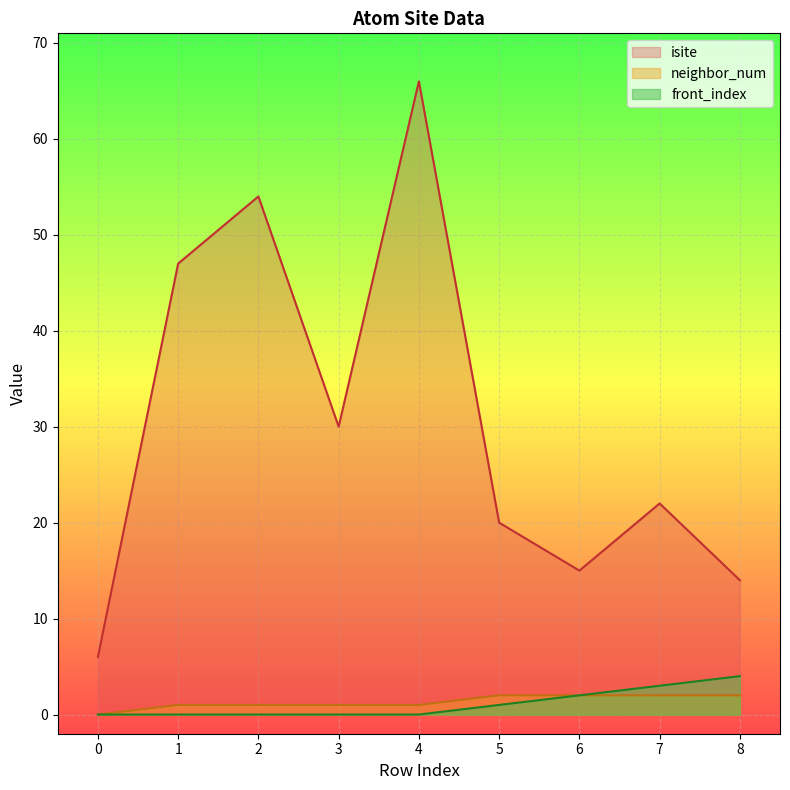

How many lines are shown in the chart?

3